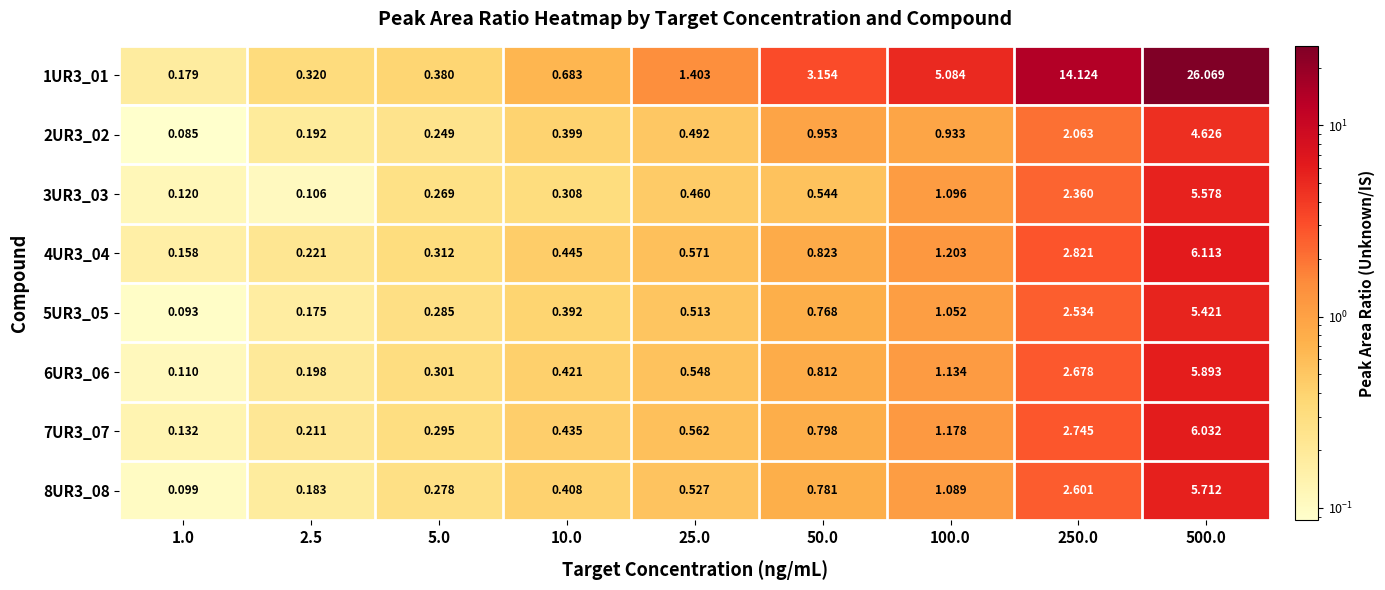

Is the value of 8UR3_08 at 25.0 greater than the value of 5UR3_05 at 5.0?

Yes